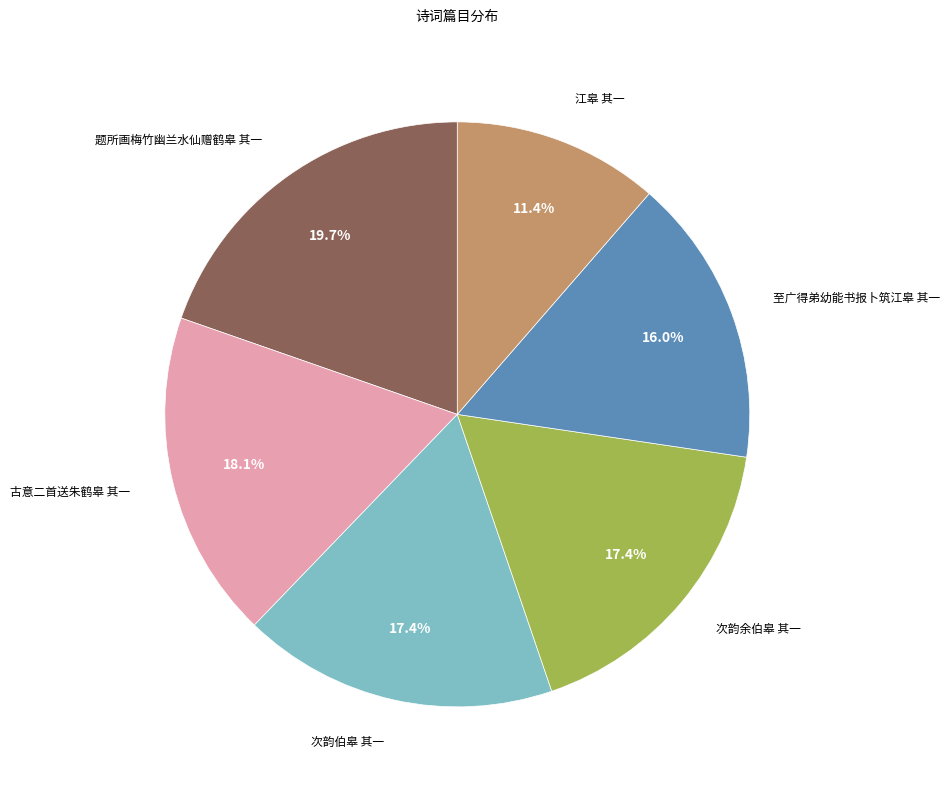

To the nearest percent, what is the average slice percentage?

17%